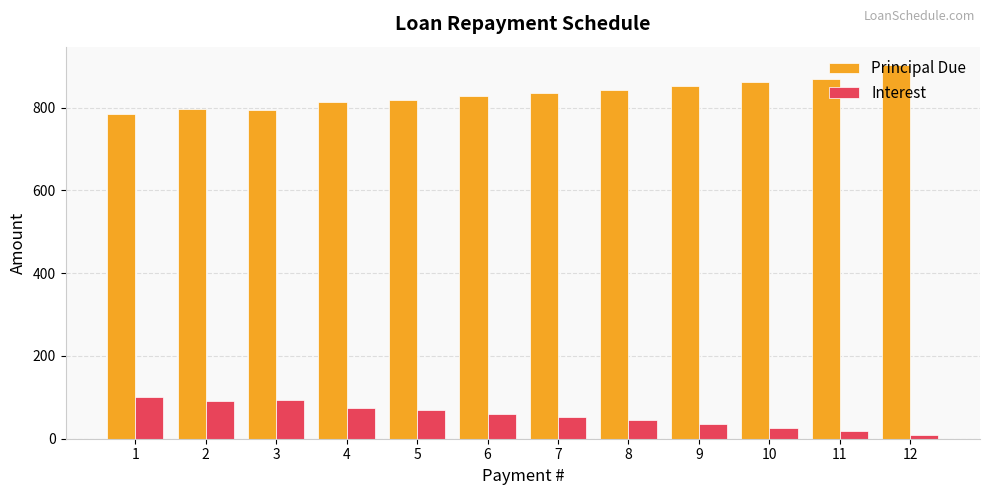

Which series changed the most between 4 and 12?

Principal Due